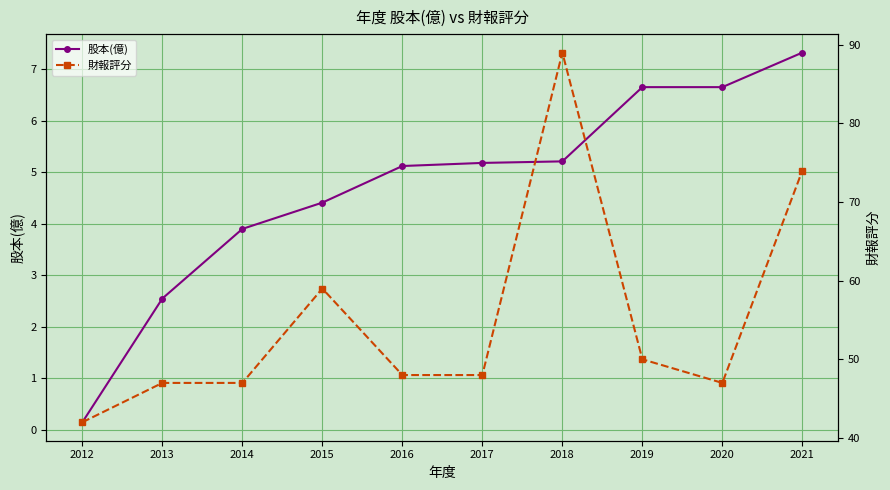

What is the sum of all 財報評分 values?

551.0